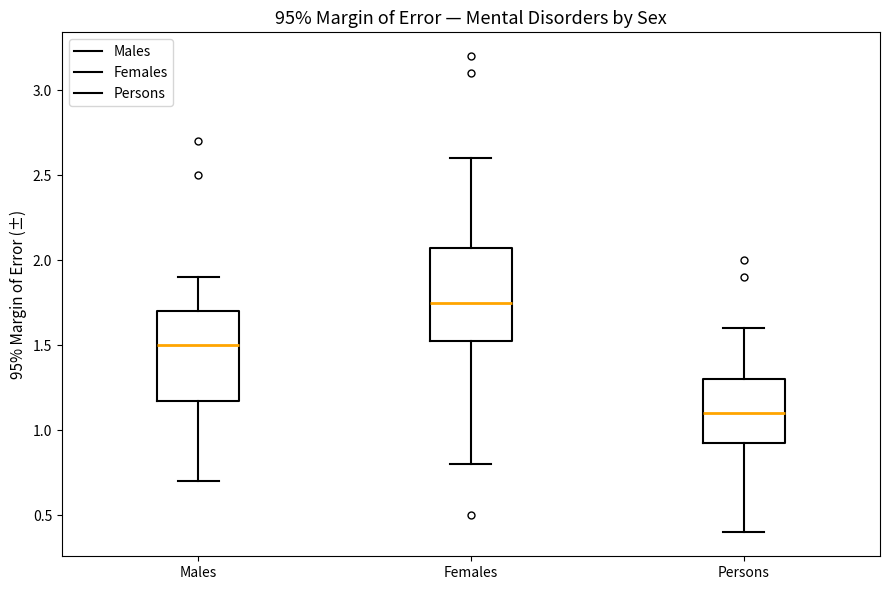

Where is the lower edge of the box for Females on the y-axis? The values are not printed on the chart, so give them approximately, as read against the axis.

1.55